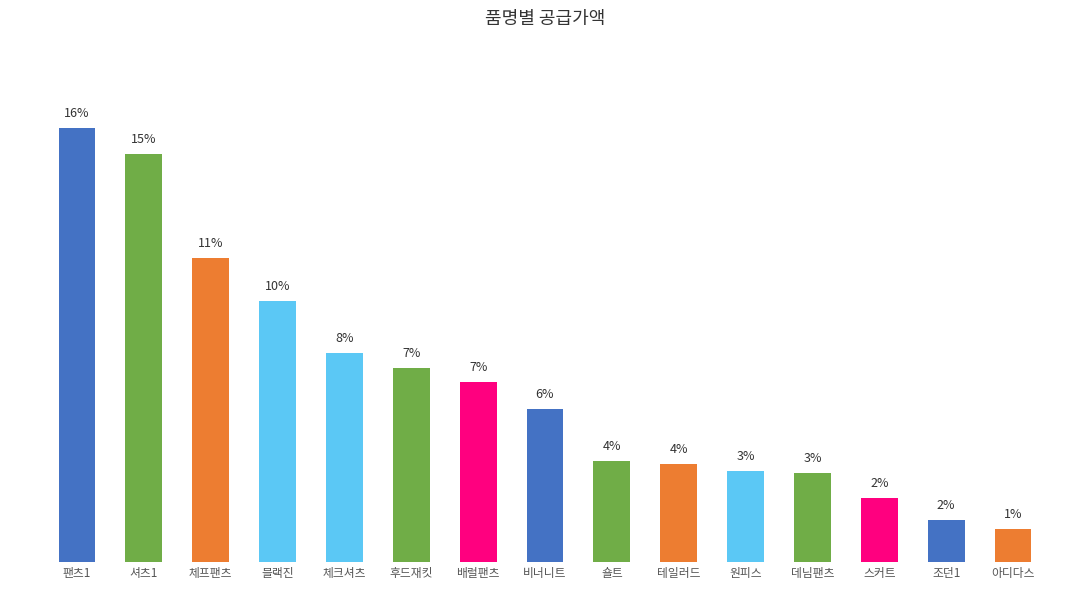

Does the chart contain any negative values?

No